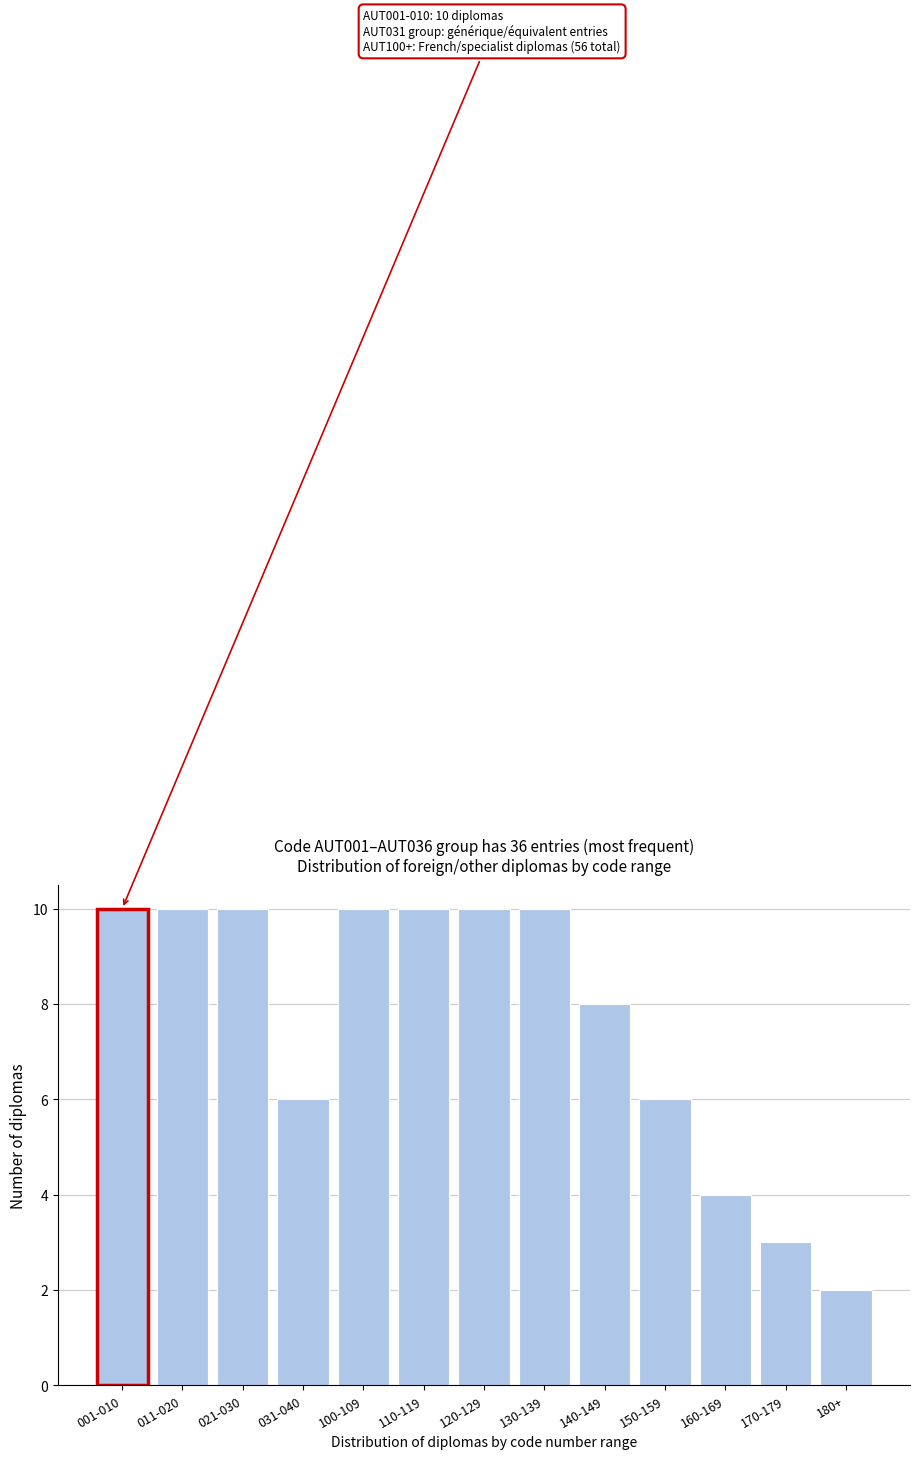

Reading left to right, extract all data points from this chart.

001-010=10	011-020=10	021-030=10	031-040=6	100-109=10	110-119=10	120-129=10	130-139=10	140-149=8	150-159=6	160-169=4	170-179=3	180+=2